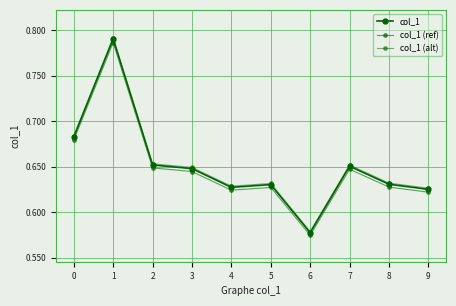

True or false: col_1 and col_1 (ref) cross at least once.

False